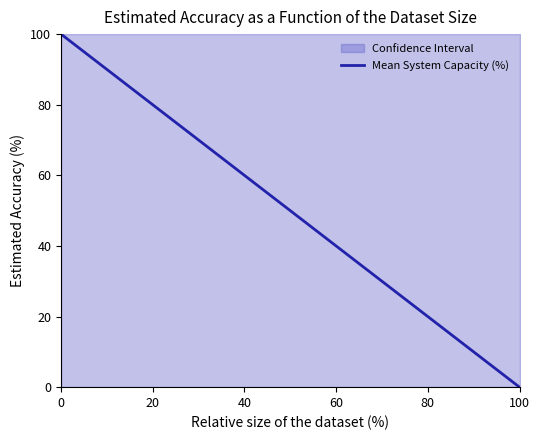

Reading right to left, list all the values displayed in this chart.

100=0	80=20	60=40	40=60	20=80	0=100